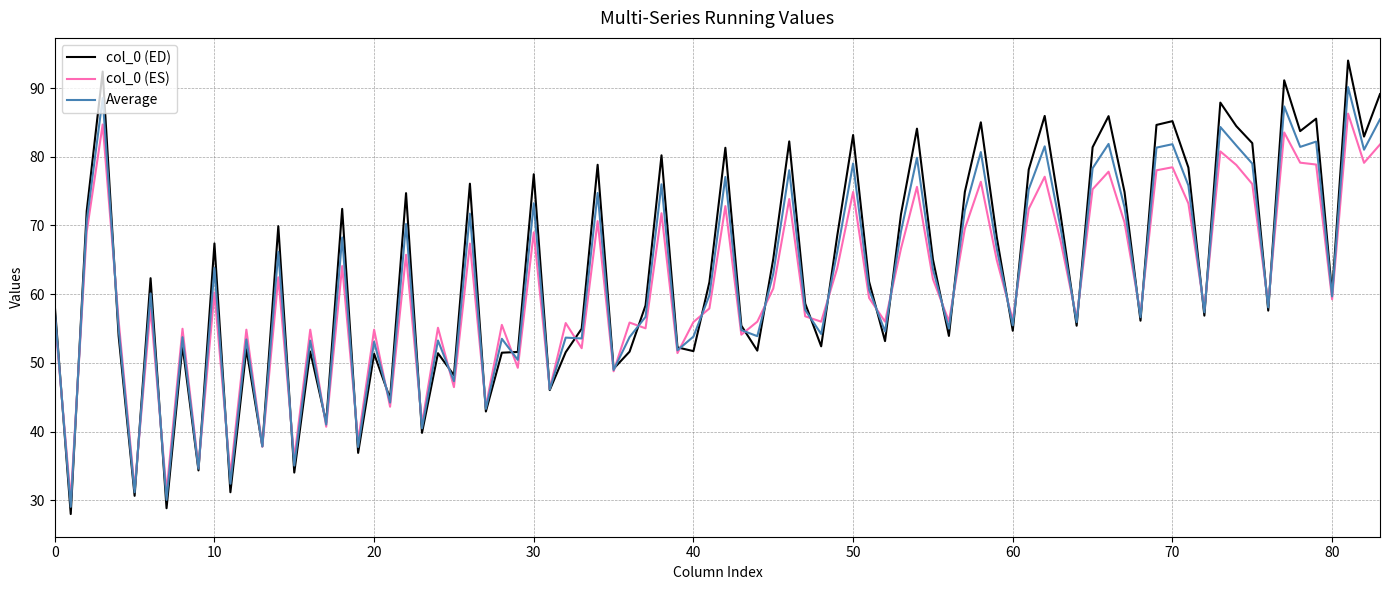

What is the minimum value for col_0 (ES)?

30.1